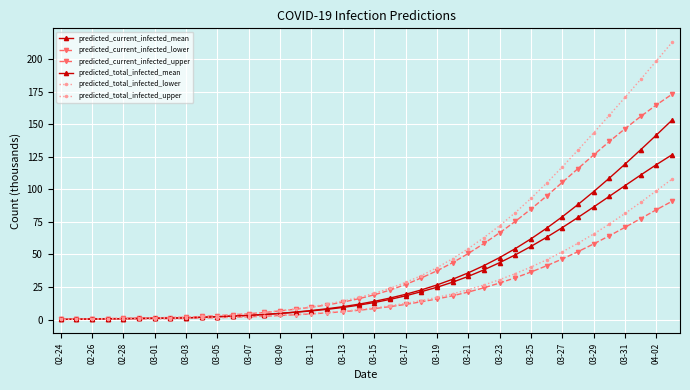

True or false: predicted_total_infected_upper and predicted_current_infected_mean intersect in this chart.

False